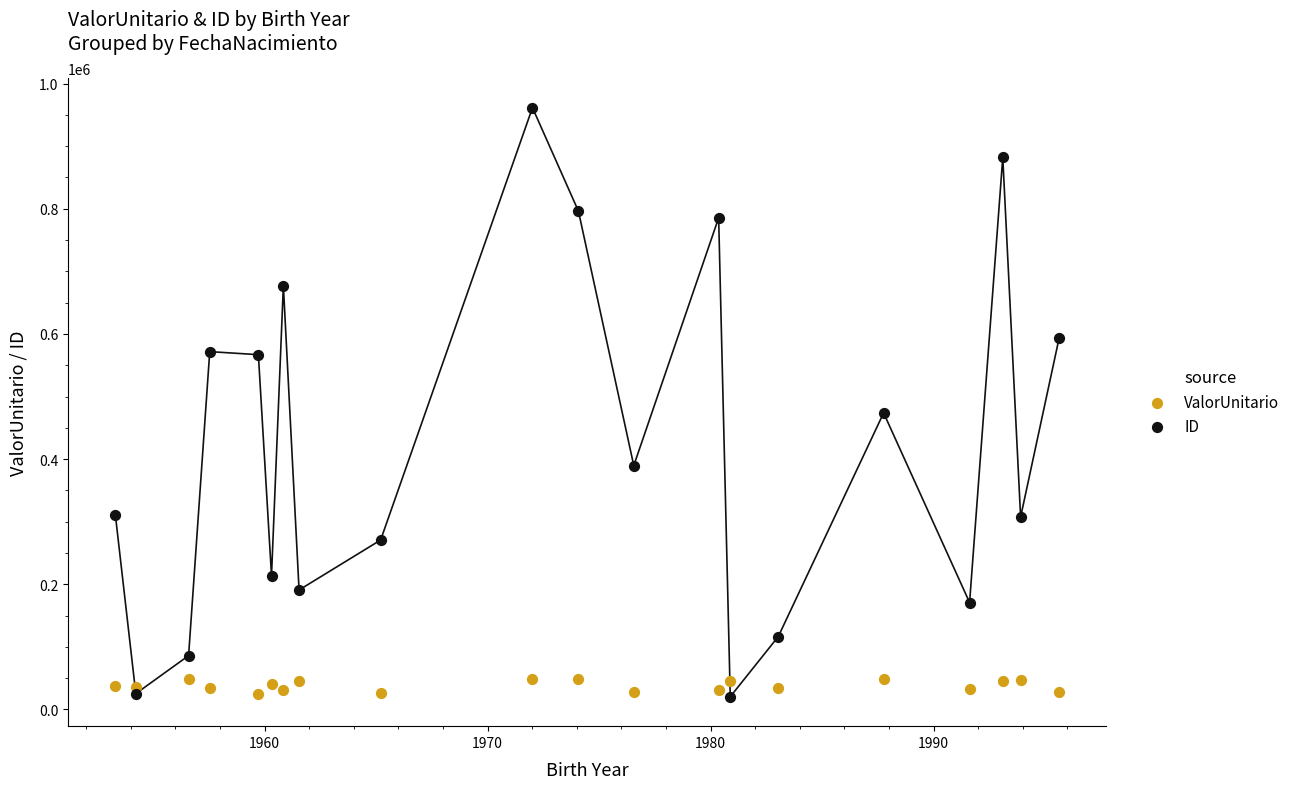

In the ID series, what Y value is closest to 490929?

473809.0